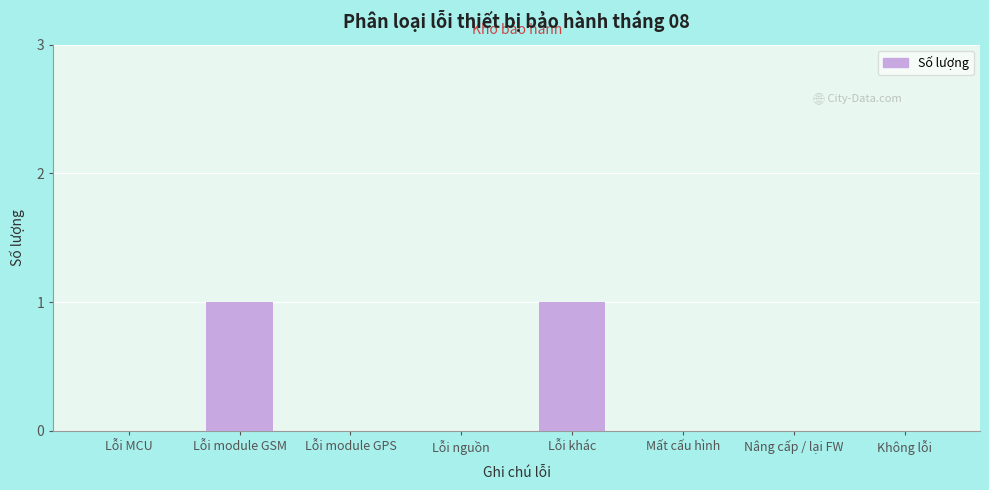

Reading right to left, list all the values displayed in this chart.

Không lỗi=0	Nâng cấp / lại FW=0	Mất cấu hình=0	Lỗi khác=1	Lỗi nguồn=0	Lỗi module GPS=0	Lỗi module GSM=1	Lỗi MCU=0